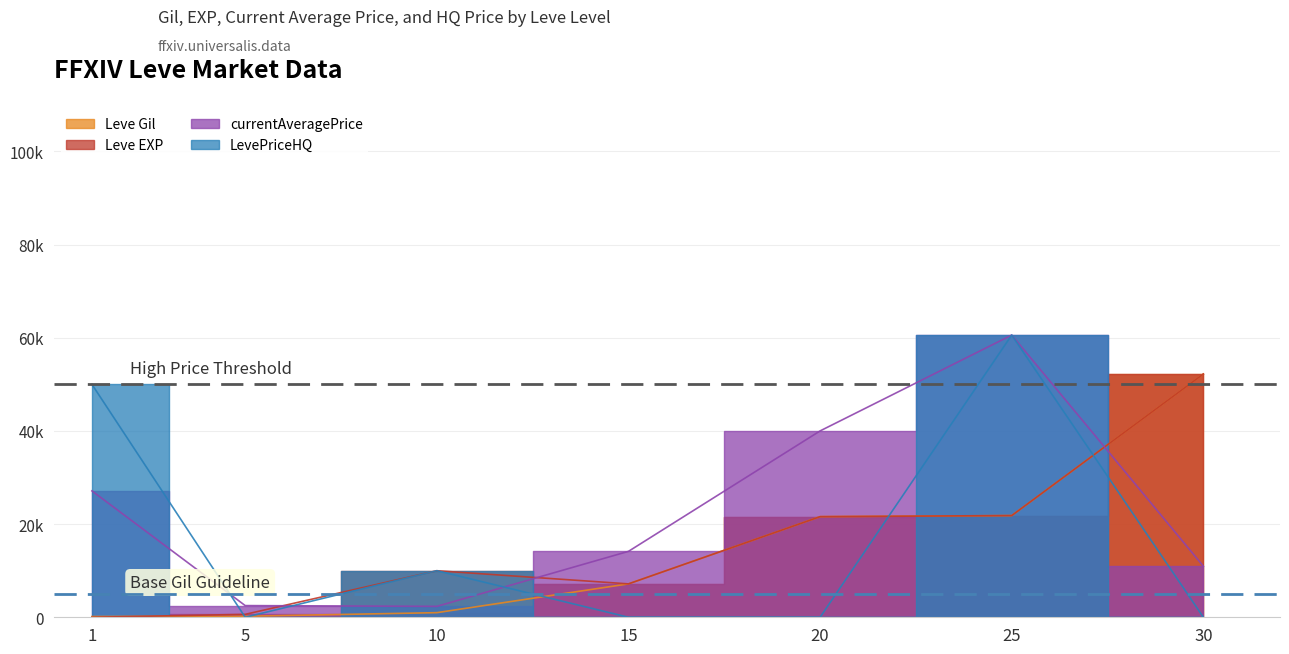

True or false: currentAveragePrice has a value of 34737 at 25.

False